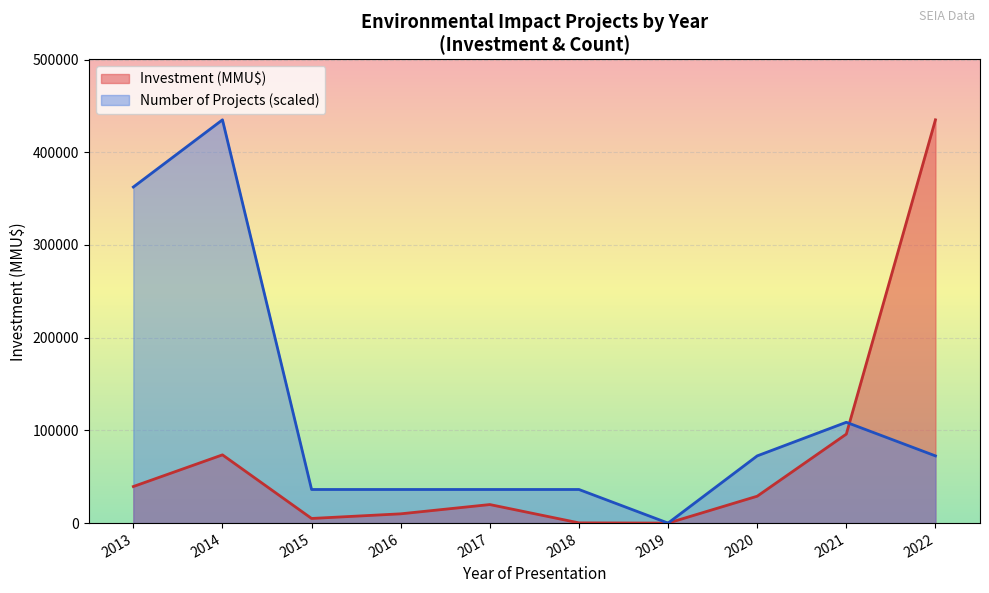

Between 2021 and 2016, which is larger?

2021